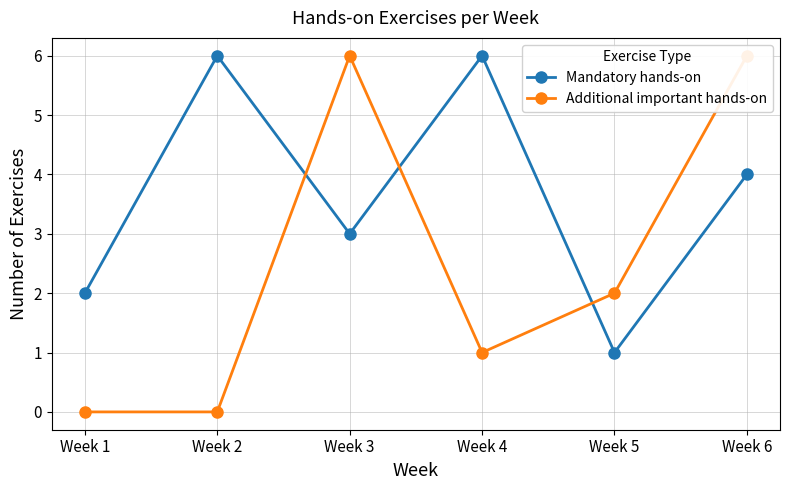

The value of Additional important hands-on at Week 4 is 0. True or false?

False